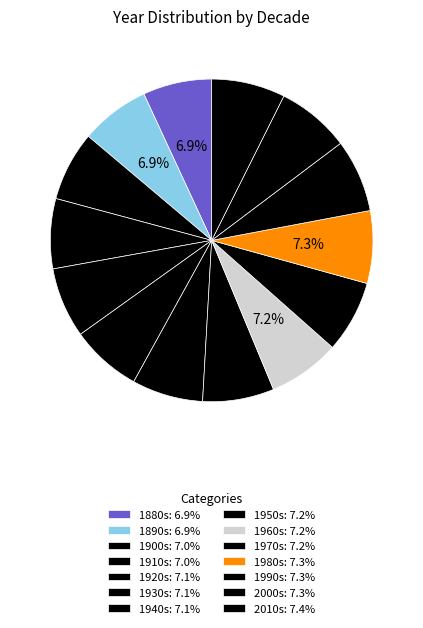

Count the number of slices in the pie.

14